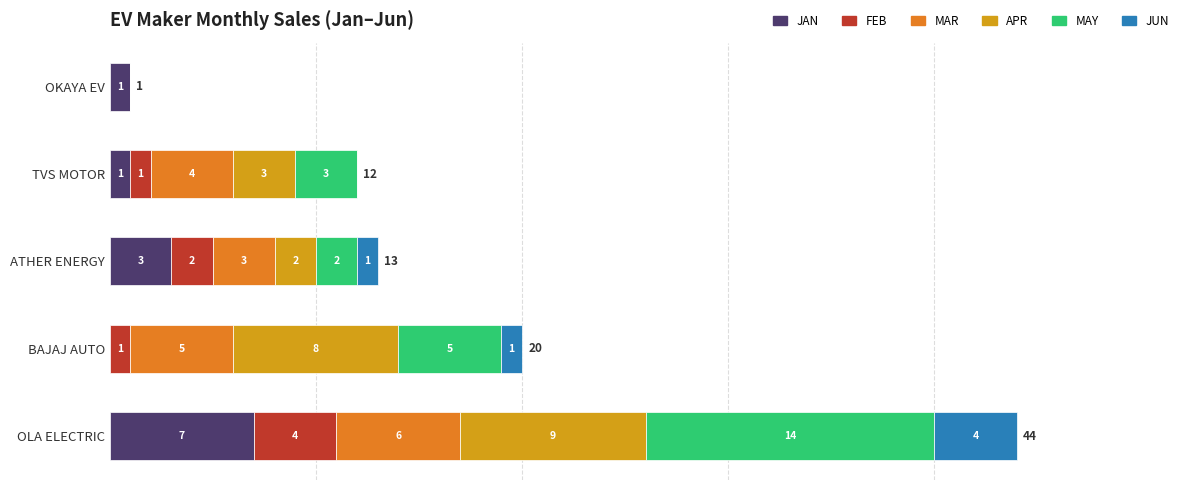

Which category has the highest value in the JAN series?

OLA ELECTRIC